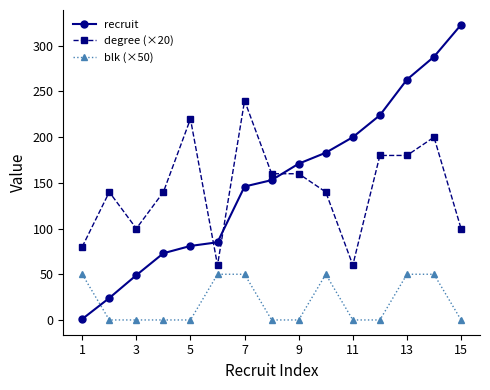

What is the average value of the blk (×50) series?

20